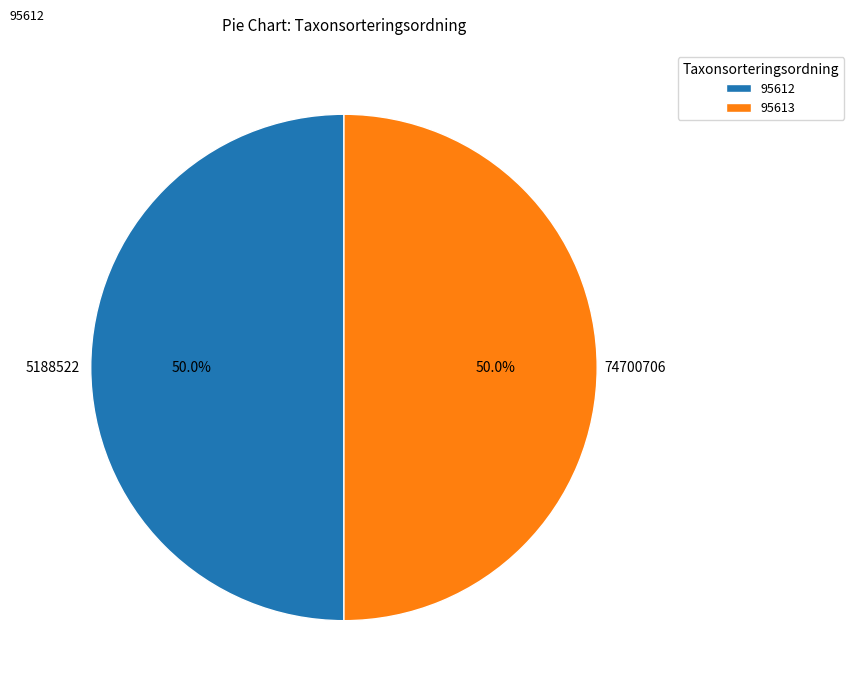

What percentage do 5188522 and 74700706 together represent?

100.0%